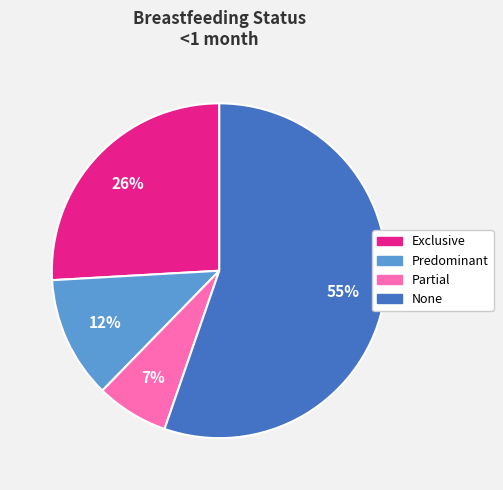

What is the smallest slice in the pie chart?

Partial